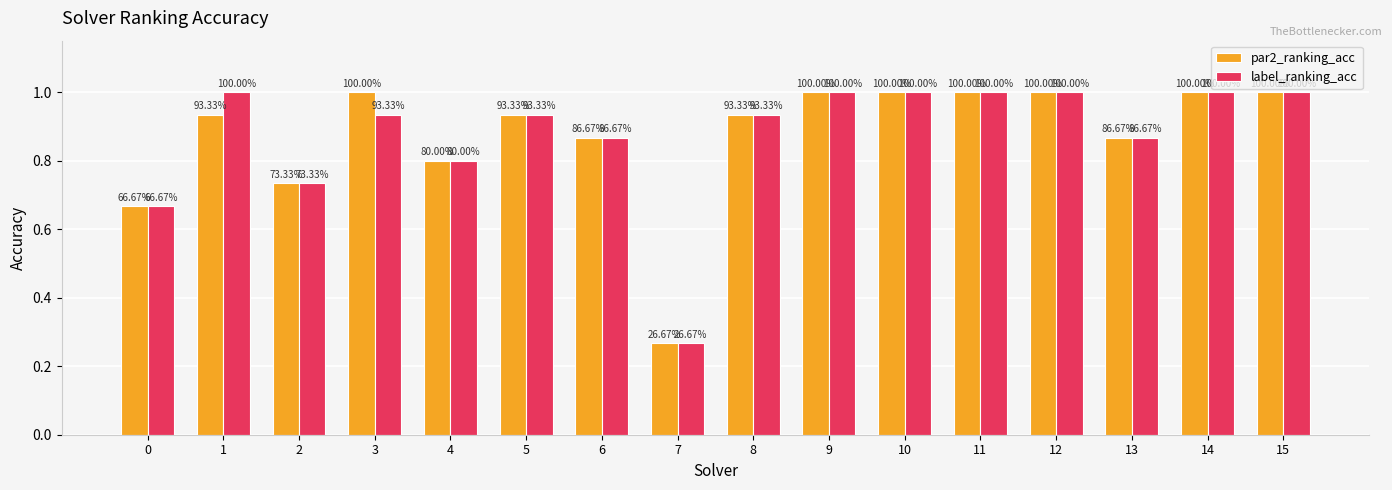

Reading right to left, extract all data points from this chart.

par2_ranking_acc: 1.0	1.0	0.9	1.0	1.0	1.0	1.0	0.9	0.3	0.9	0.9	0.8	1.0	0.7	0.9	0.7
label_ranking_acc: 1.0	1.0	0.9	1.0	1.0	1.0	1.0	0.9	0.3	0.9	0.9	0.8	0.9	0.7	1.0	0.7